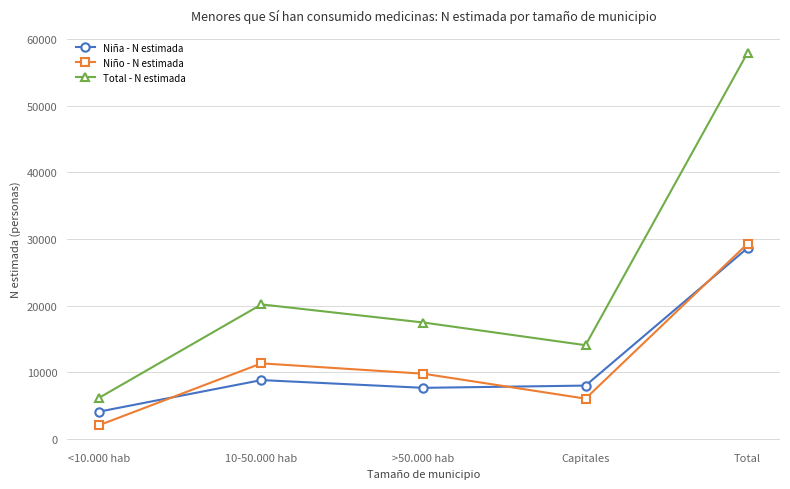

What is the spread (max minus min) of values at Total?

29304